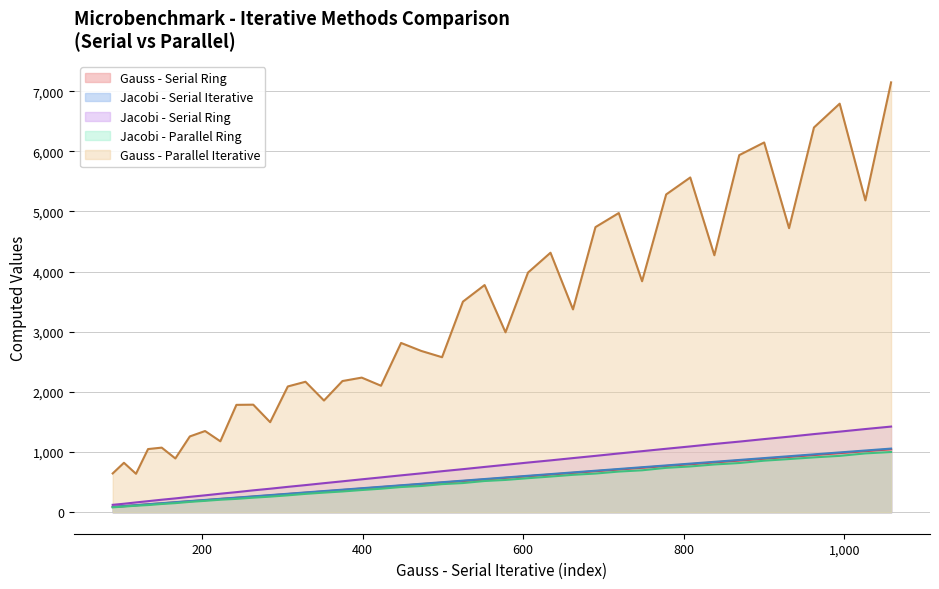

Read the Gauss - Parallel Iterative value at 634, to the nearest 100.

4300